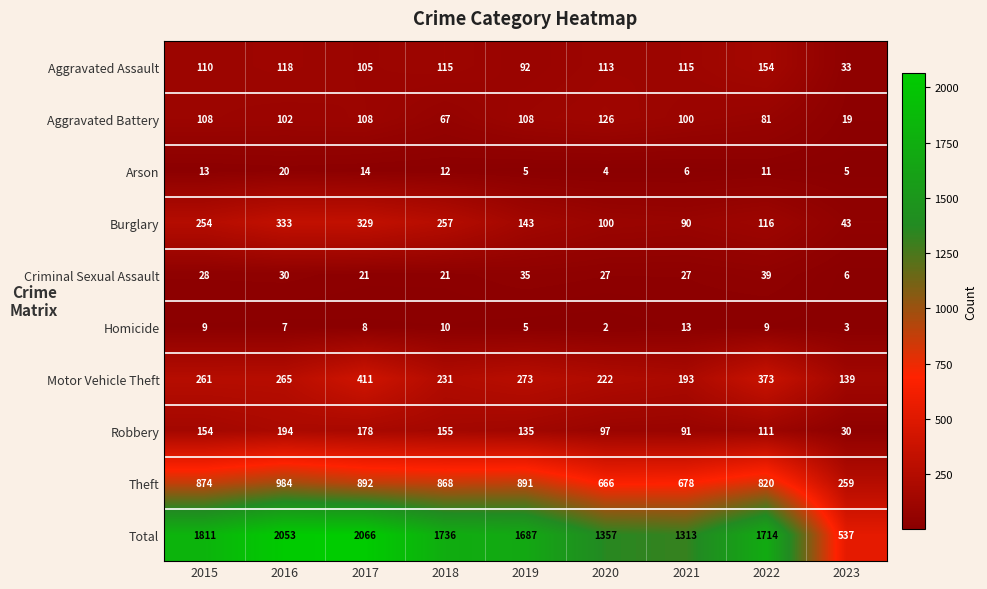

What is the difference between the second highest and minimum values in the Criminal Sexual Assault series?

29